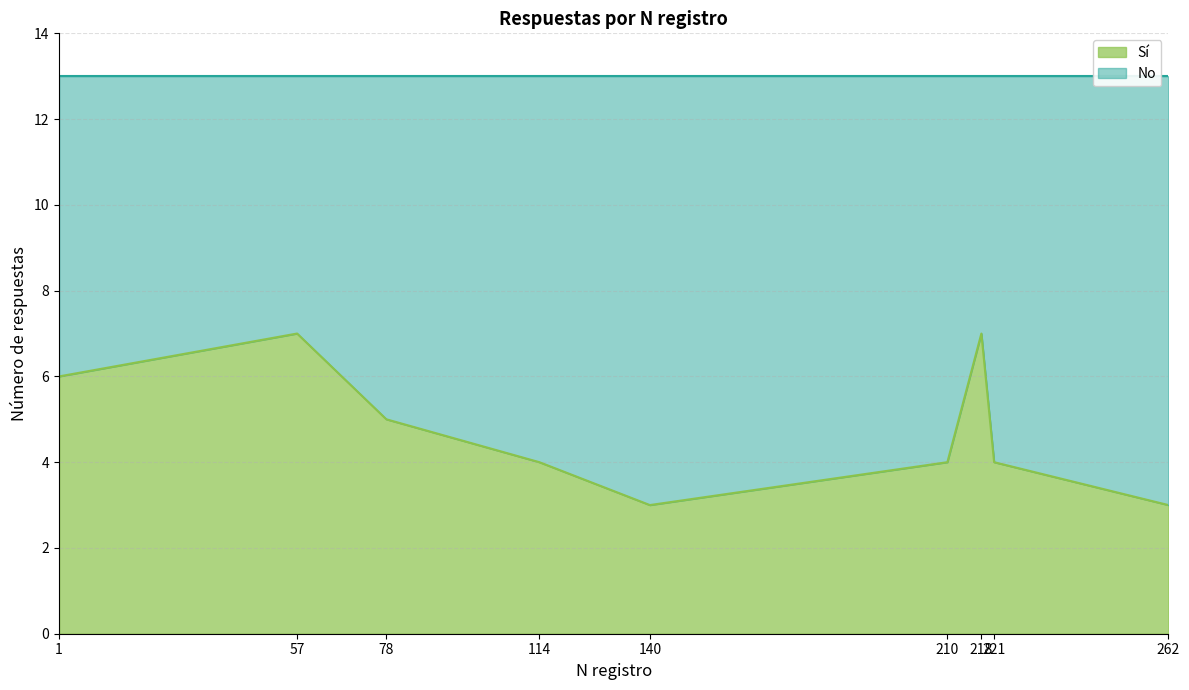

How many data points are above 4?

4